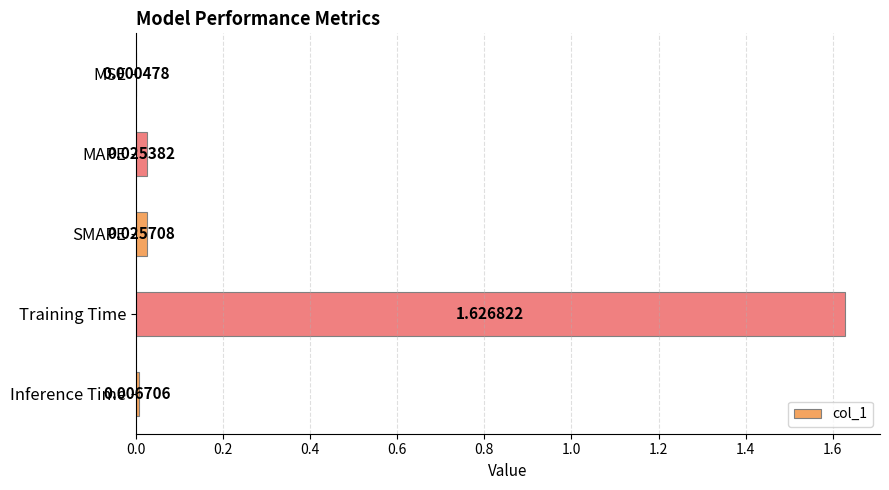

What is the sum of all values?

1.7